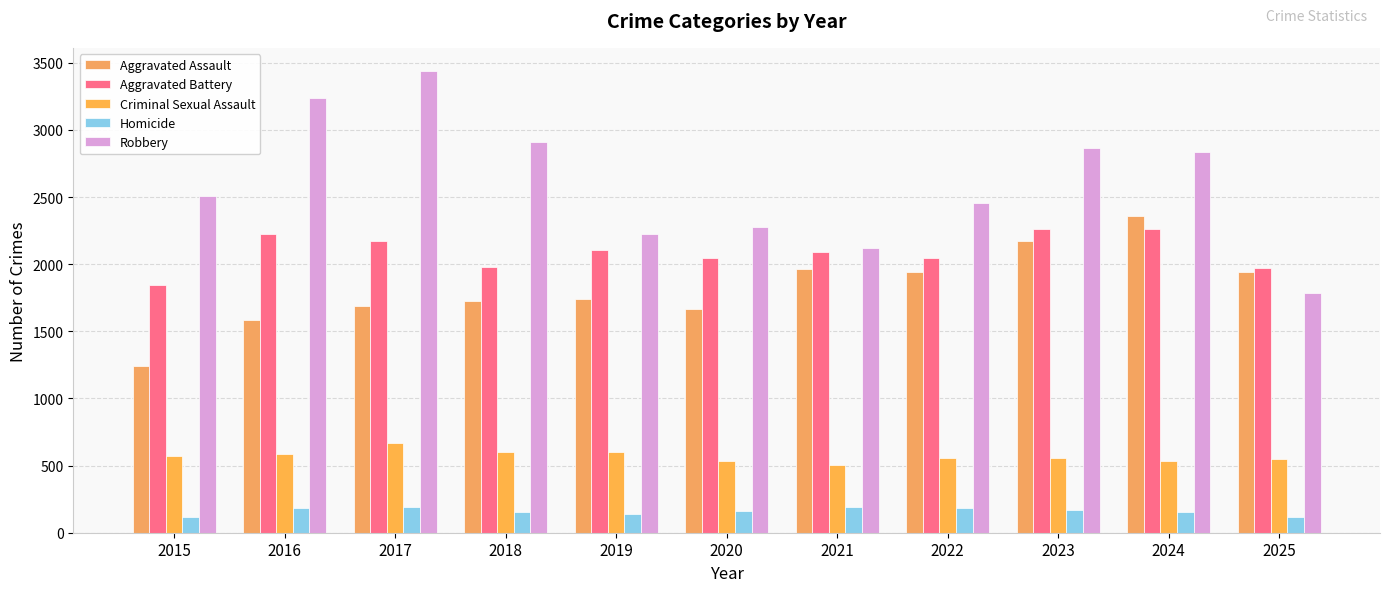

What is the difference between the maximum and minimum values in the Homicide series?

79